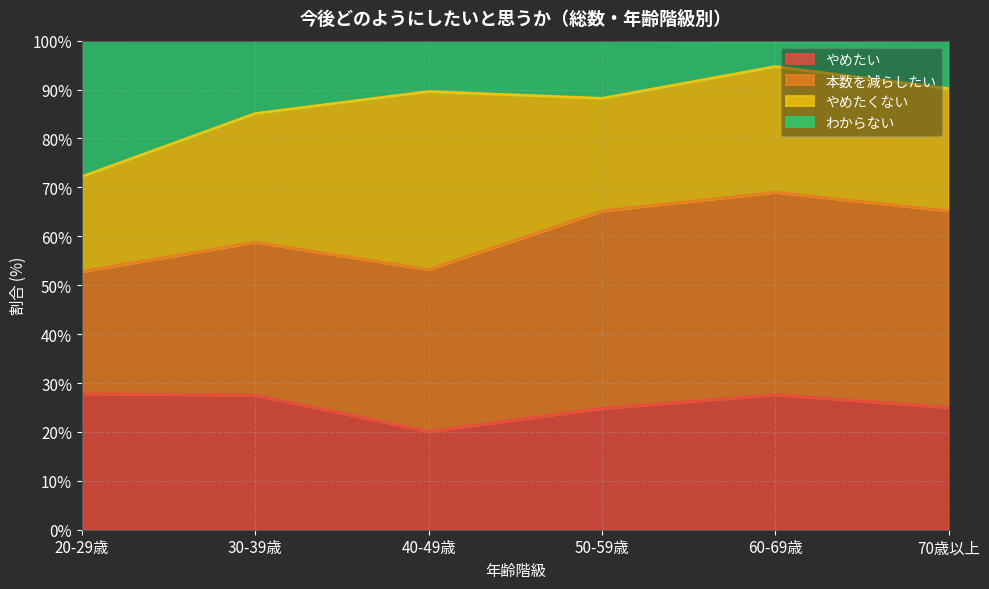

True or false: わからない and やめたい intersect in this chart.

False